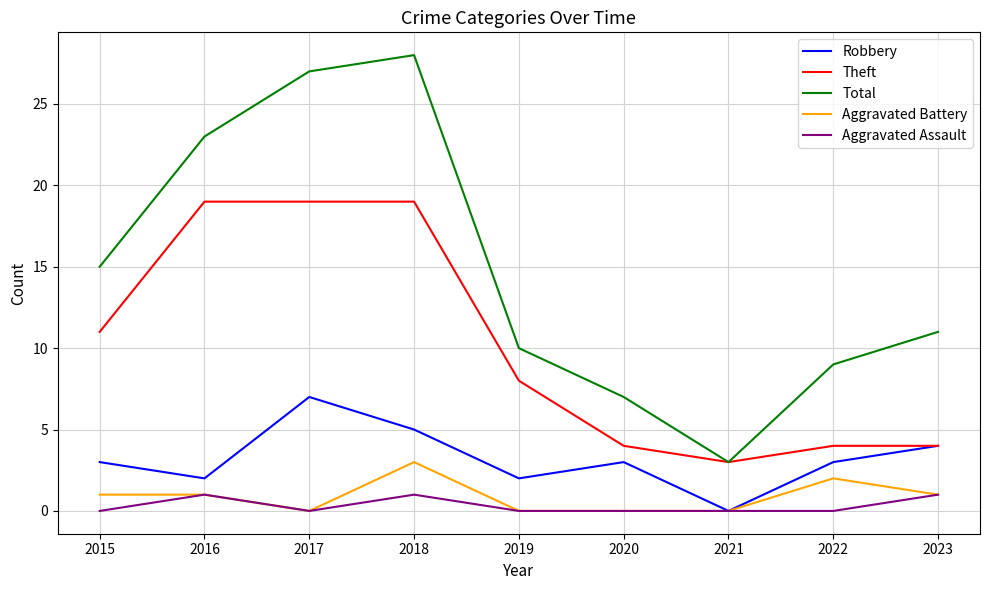

True or false: Aggravated Battery and Theft cross at least once.

False